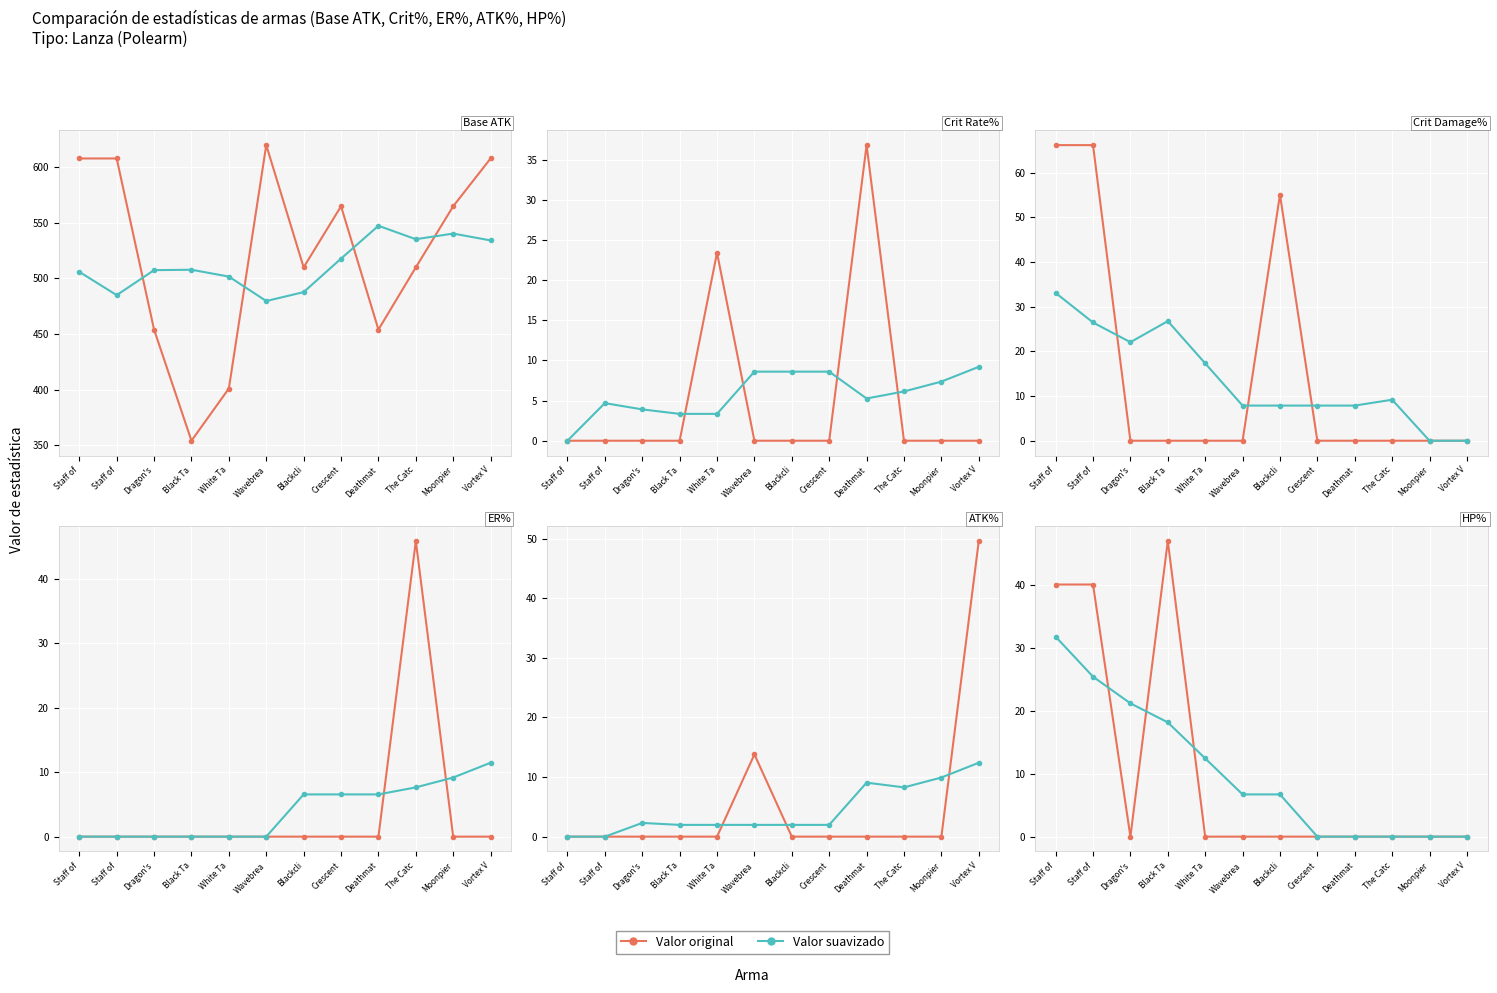

At which category does the chart reach its peak across all series?

Black Ta